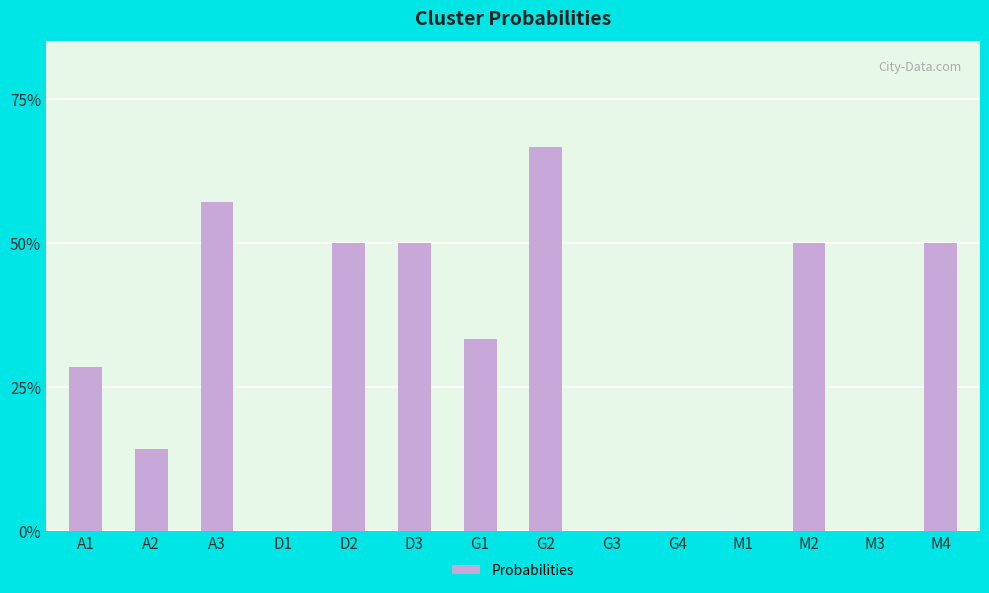

Which label corresponds to the smallest value in the chart?

D1